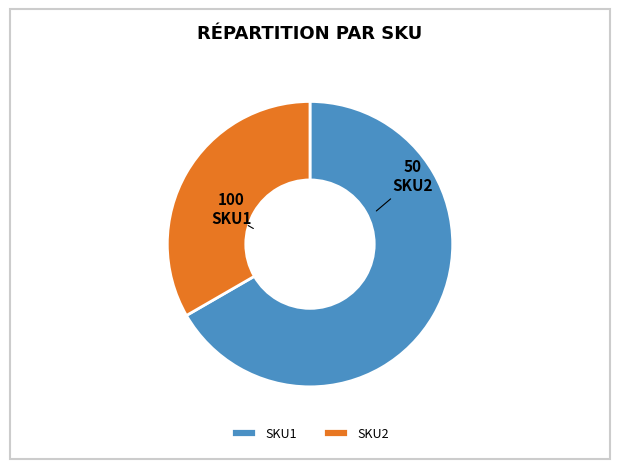

How many slices are in this pie chart?

2